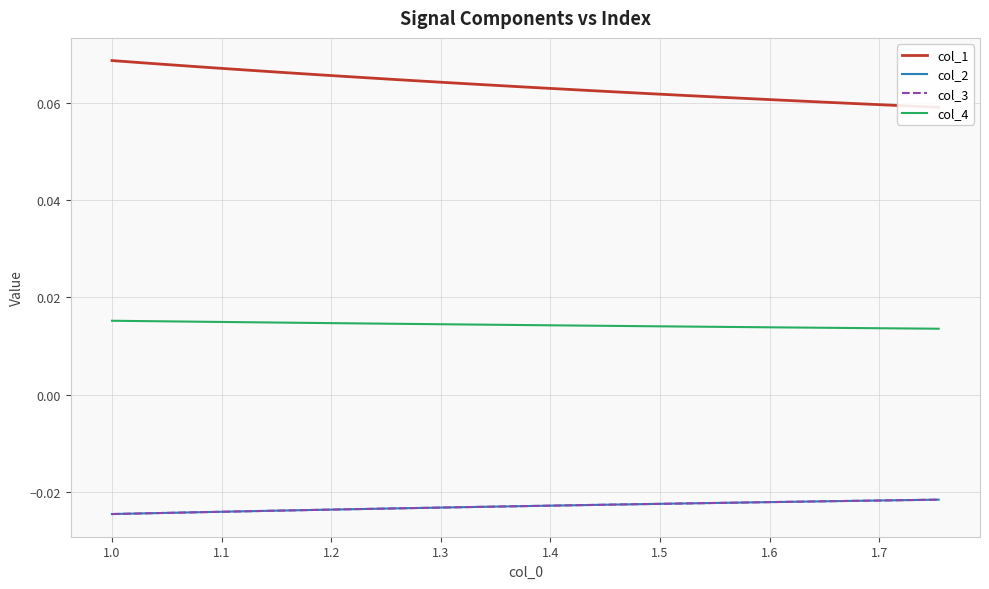

True or false: col_3 has more than 1 interior local peaks.

False